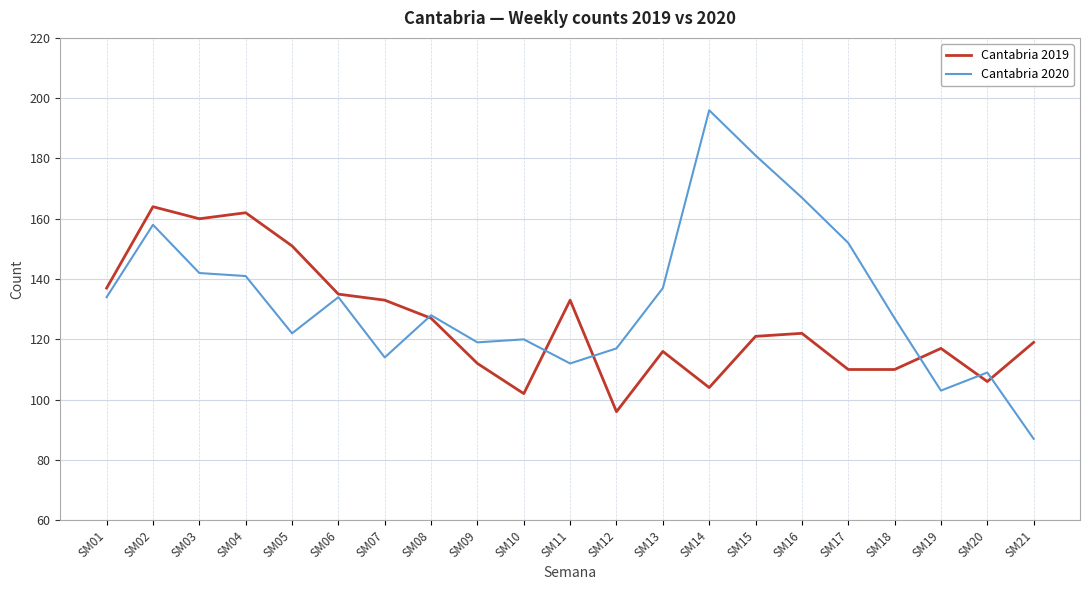

How many lines are shown in the chart?

2